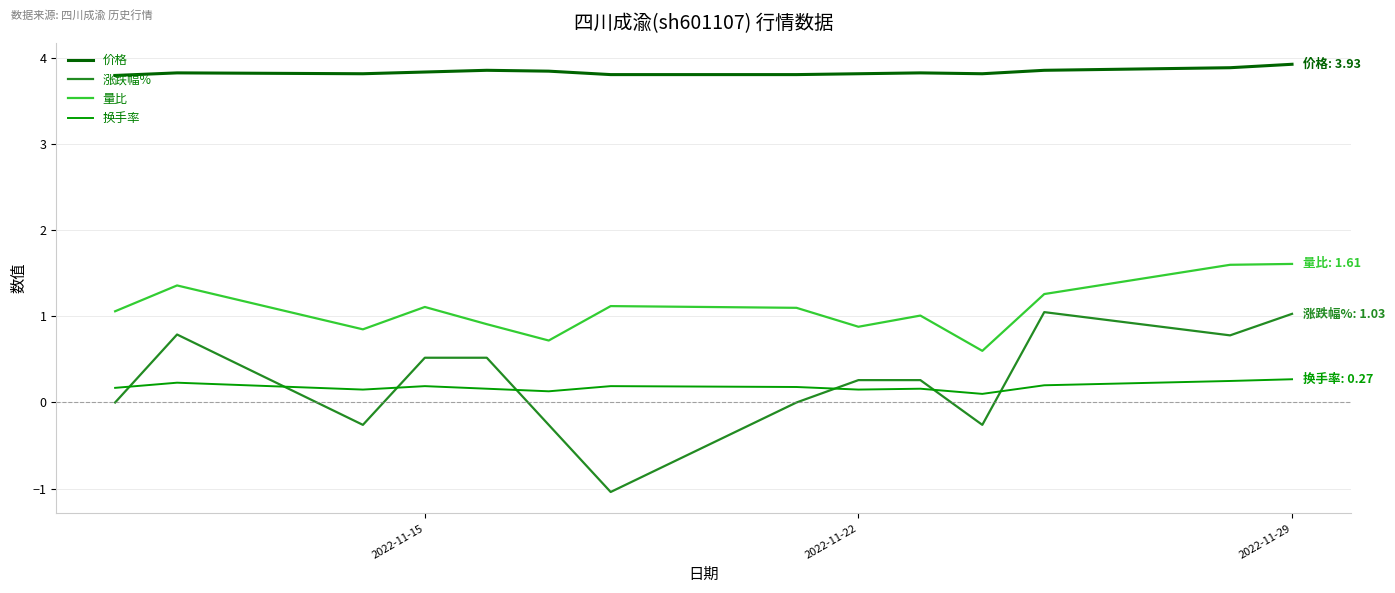

Which series has the widest spread of values?

涨跌幅%